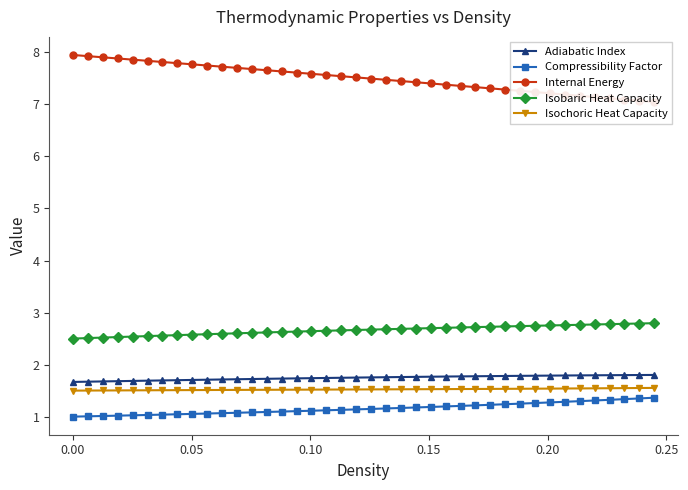

True or false: Isochoric Heat Capacity and Isobaric Heat Capacity intersect in this chart.

False